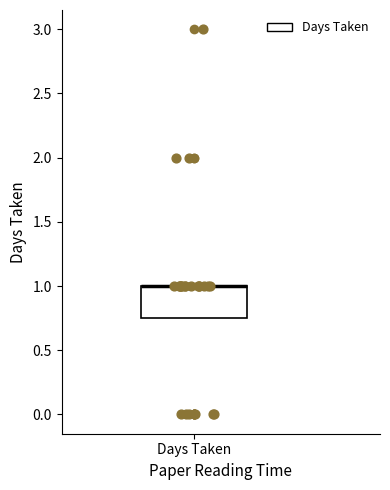

Transcribe this box plot: give where the median line is, the range the box spans, and where the two whiskers end, as read against the y-axis. The values are not printed on the chart, so give them approximately, as read against the axis.

median 1.00 (drawn on the box's upper edge), box 0.75 to 1.00, whiskers 0.75 to 1.00